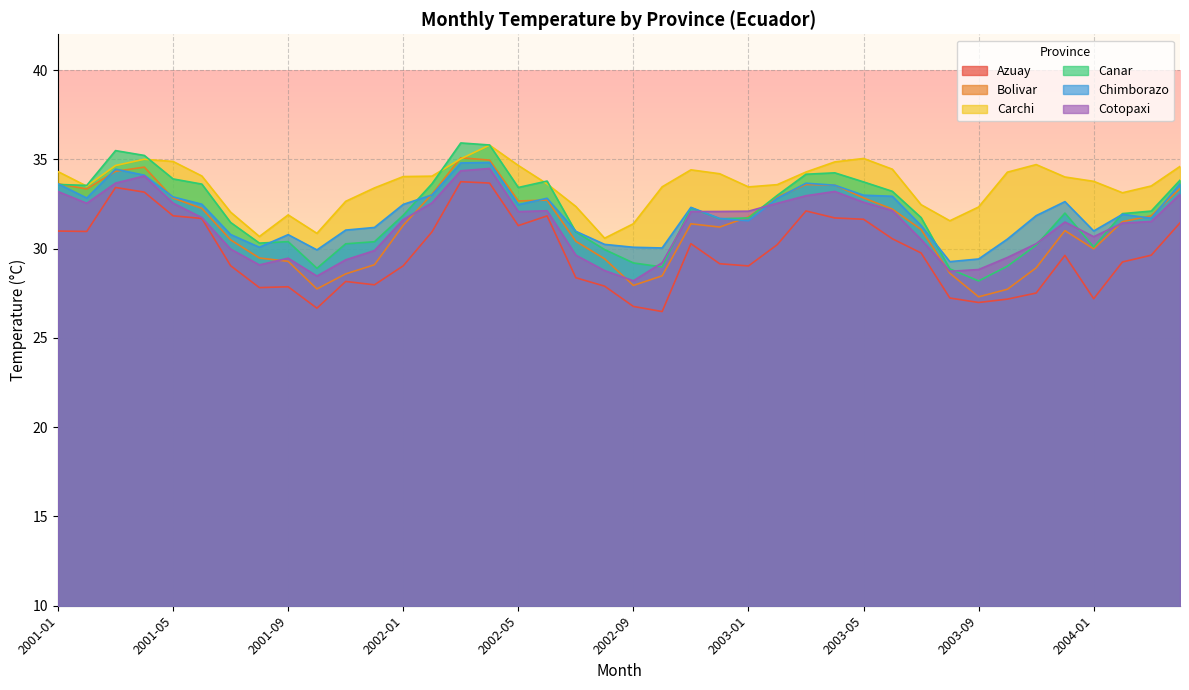

True or false: Chimborazo and Carchi cross at least once.

False